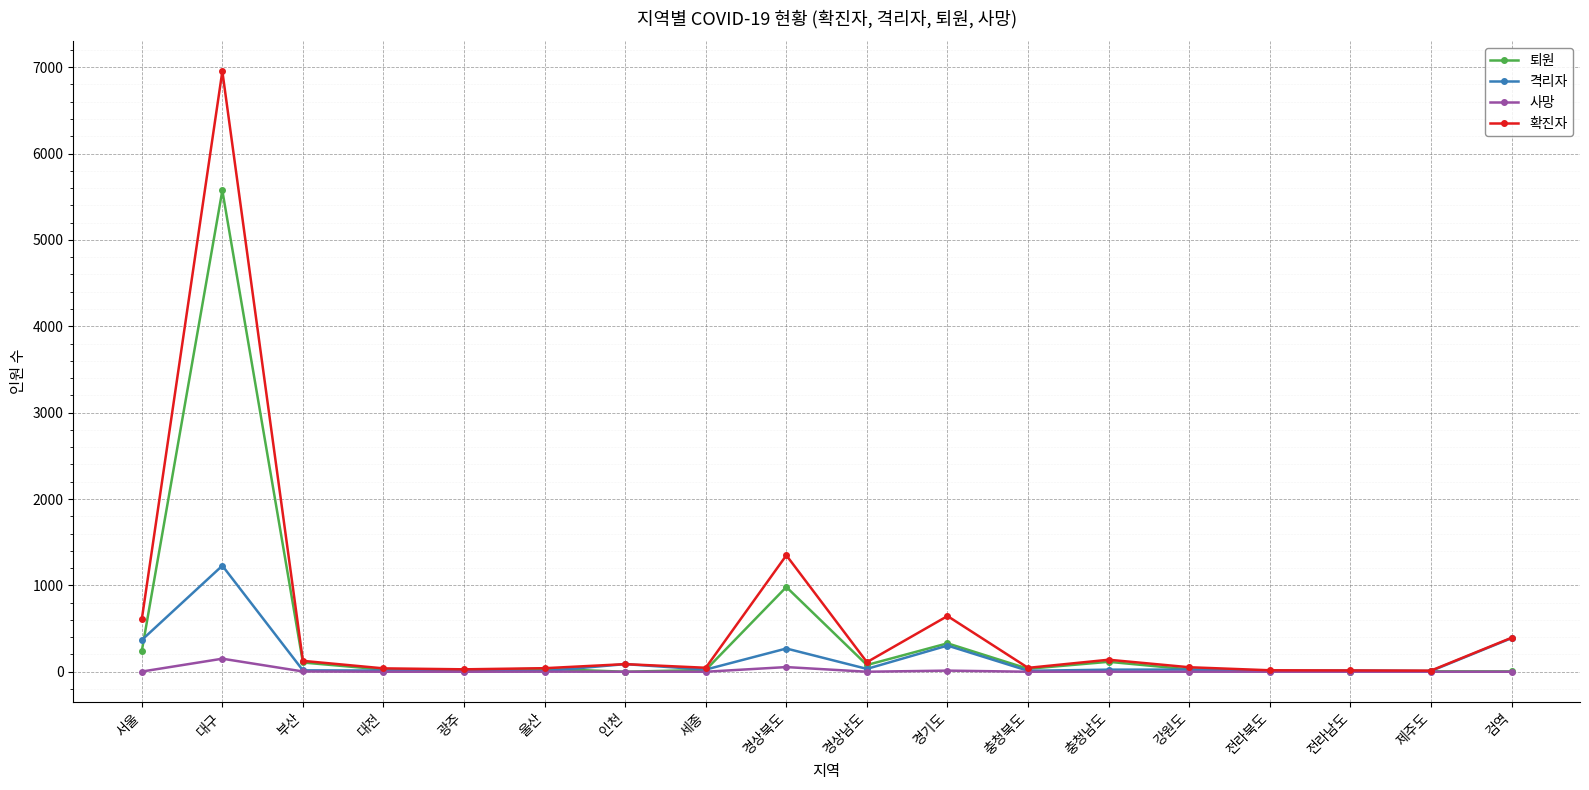

What is the greatest value displayed?

6952